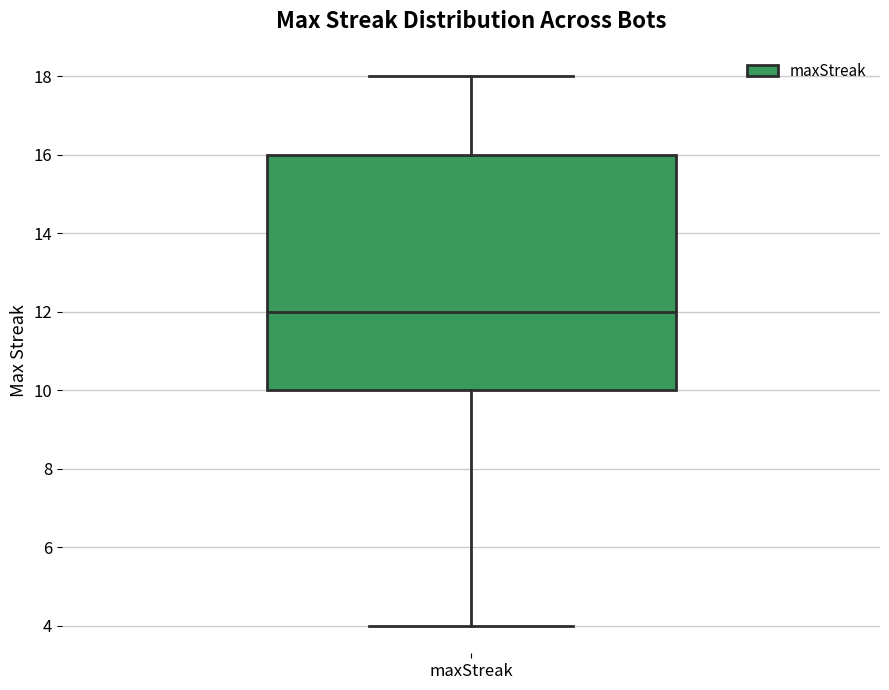

Transcribe this box plot: give where the median line is, the range the box spans, and where the two whiskers end, as read against the y-axis. The values are not printed on the chart, so give them approximately, as read against the axis.

median 12, box 10 to 16, whiskers 4 to 18